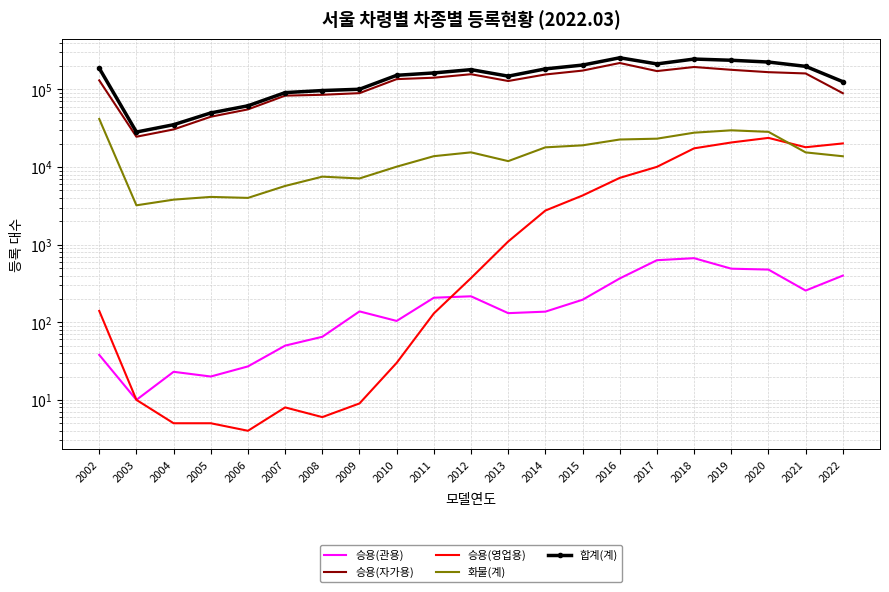

At which category does the chart reach its minimum across all series?

2006